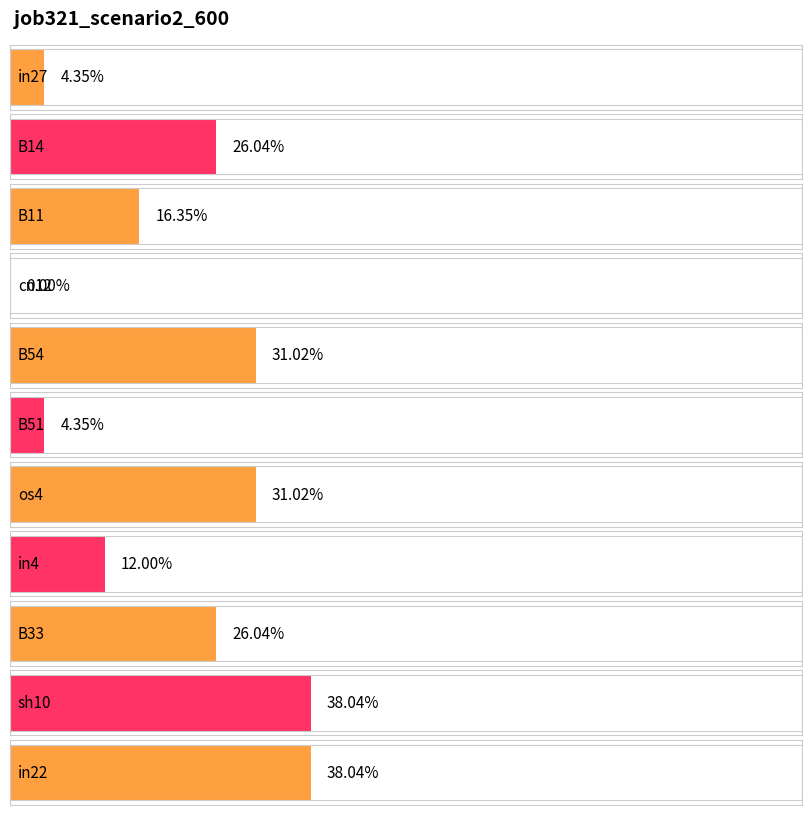

Between in27 and B33, which is larger?

B33